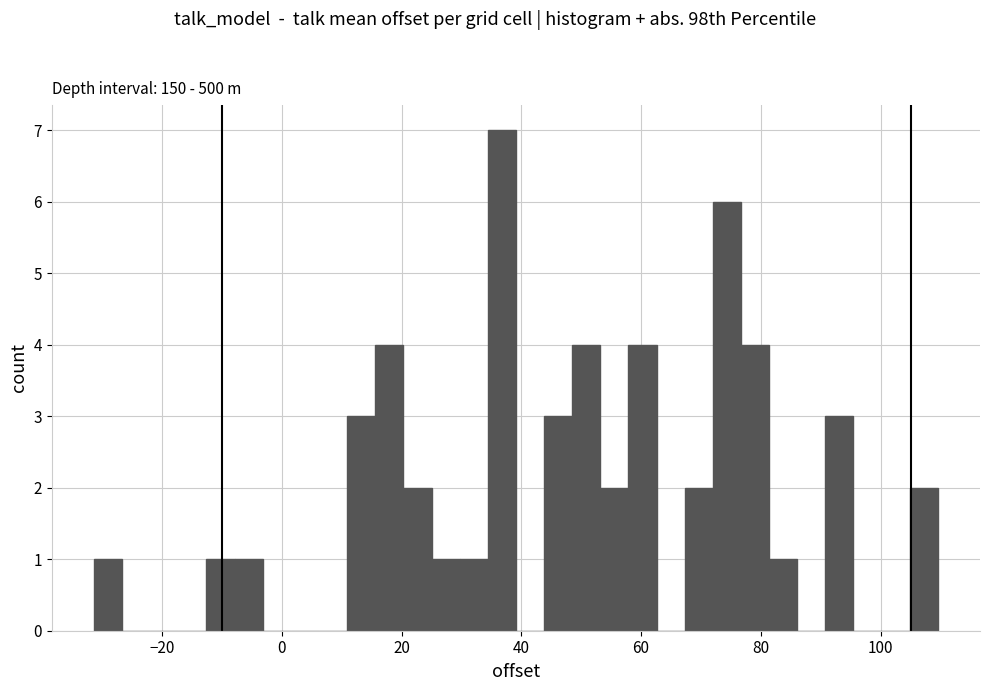

Read against the x-axis, roughly where is the centre of the tallest bar?

36